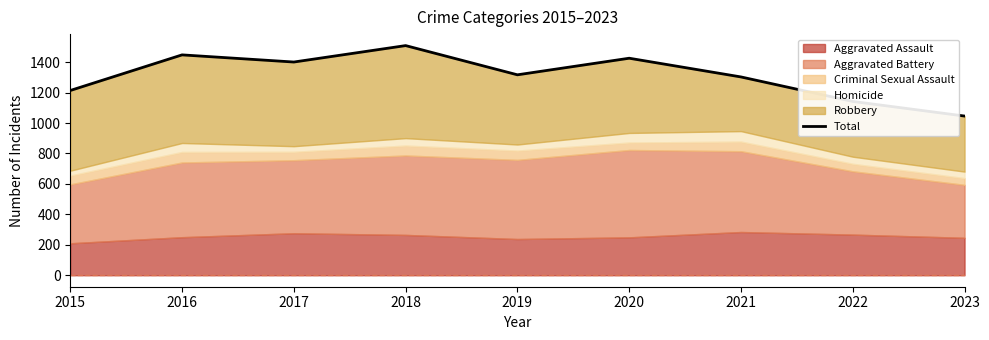

How many values exceed 1317?

4